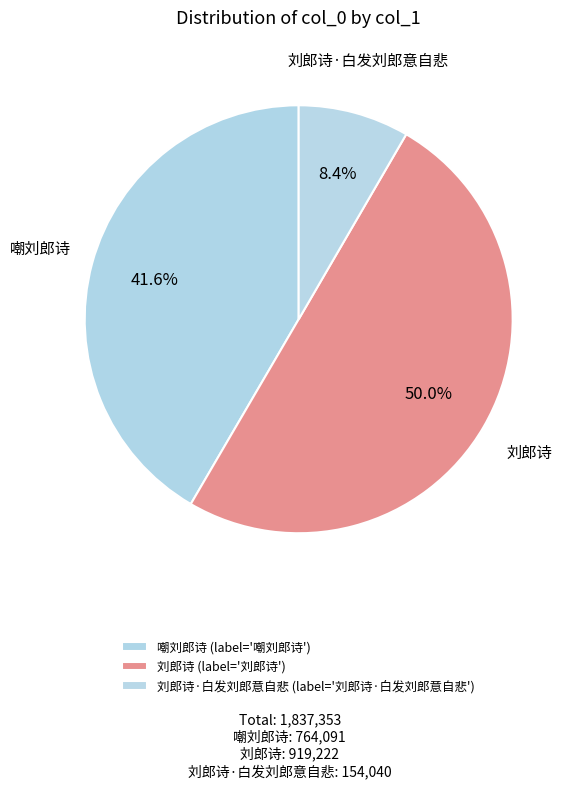

How many slices are in this pie chart?

3